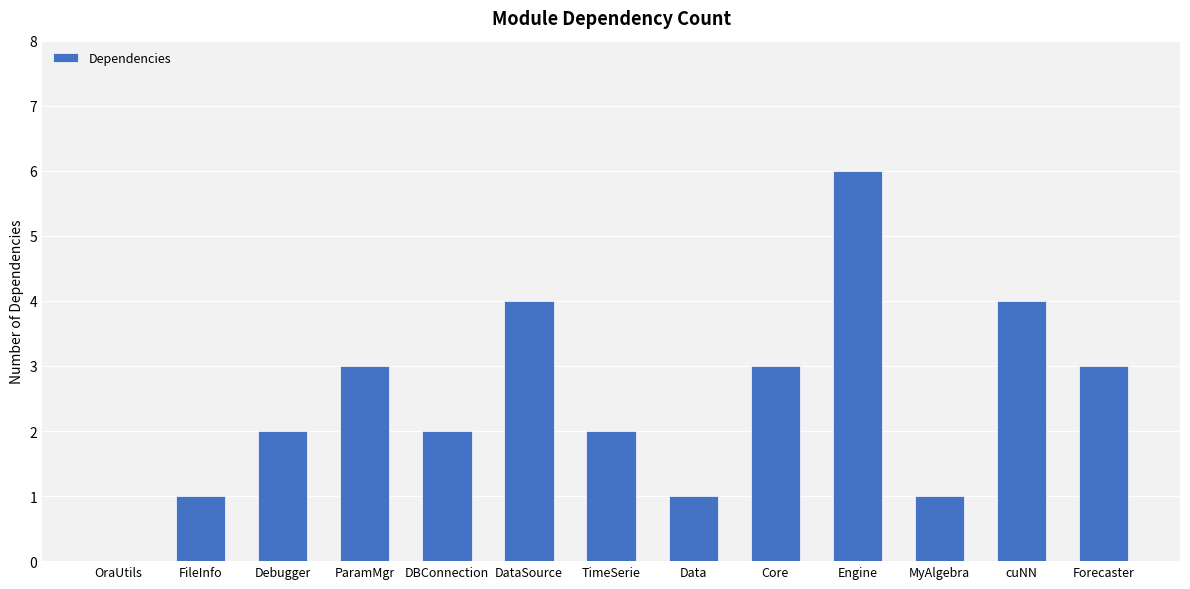

What is the change in value from Data to Forecaster?

+2